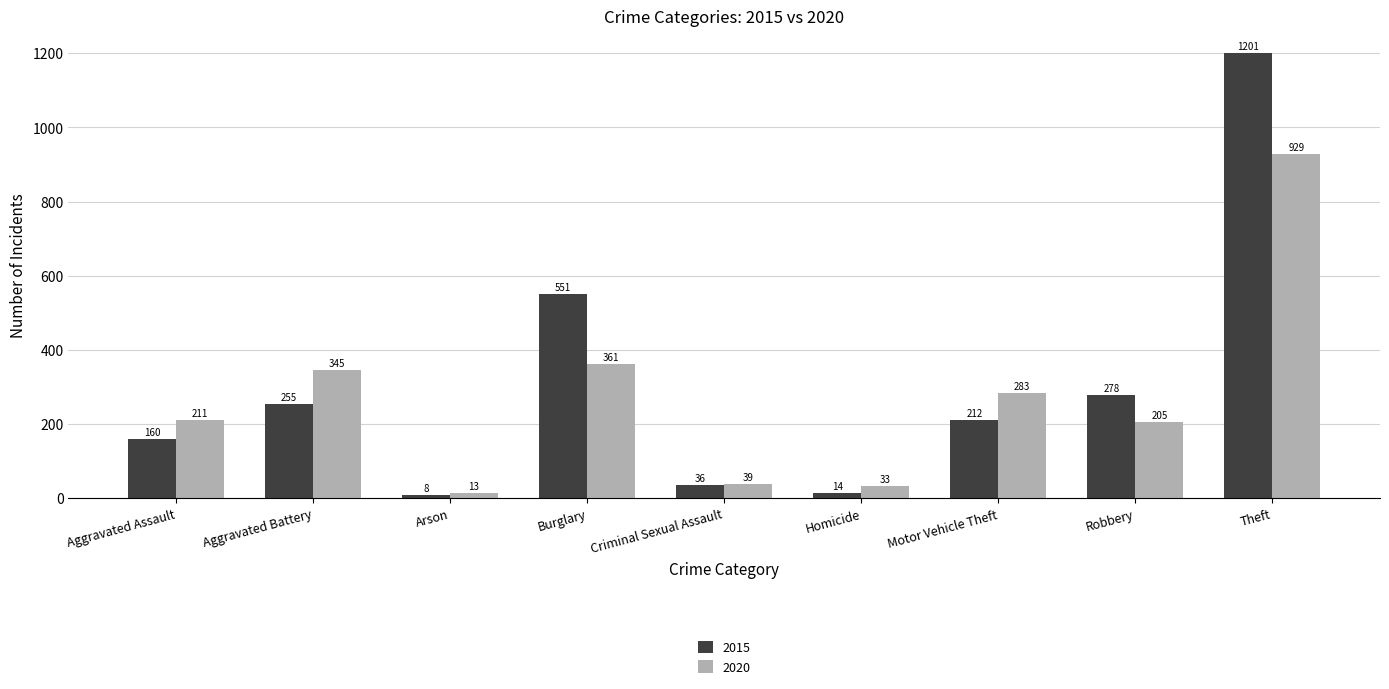

How many groups of bars are there?

9